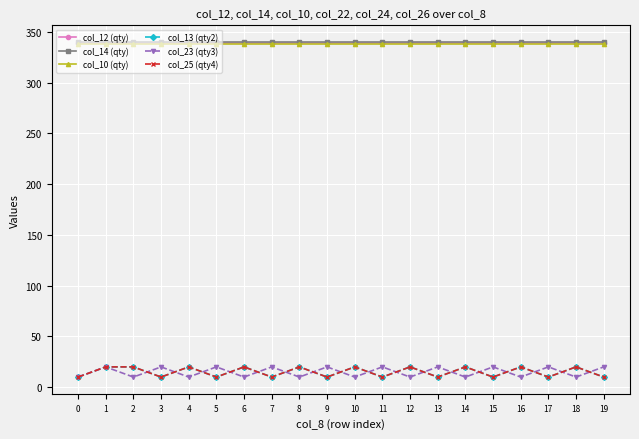

How many interior local peaks does the col_23 (qty3) series have?

9